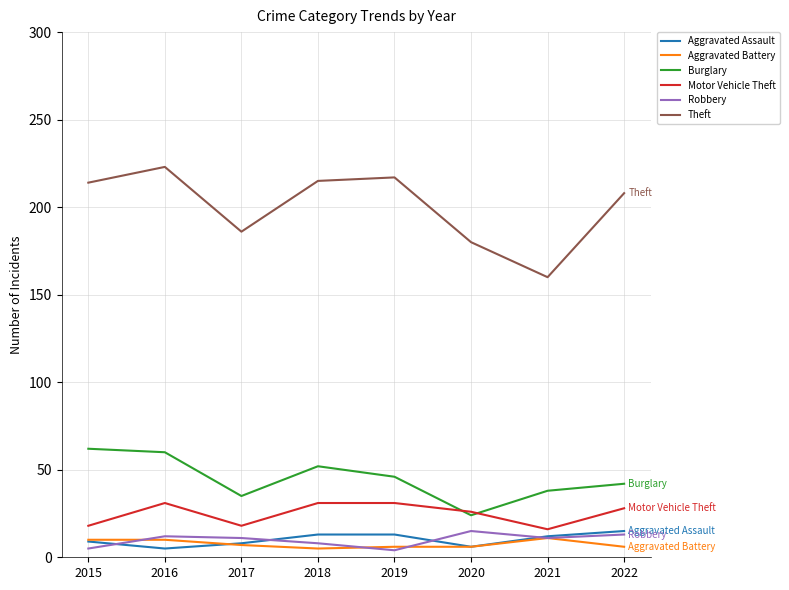

Is it true that Motor Vehicle Theft equals 31 at 2016?

True